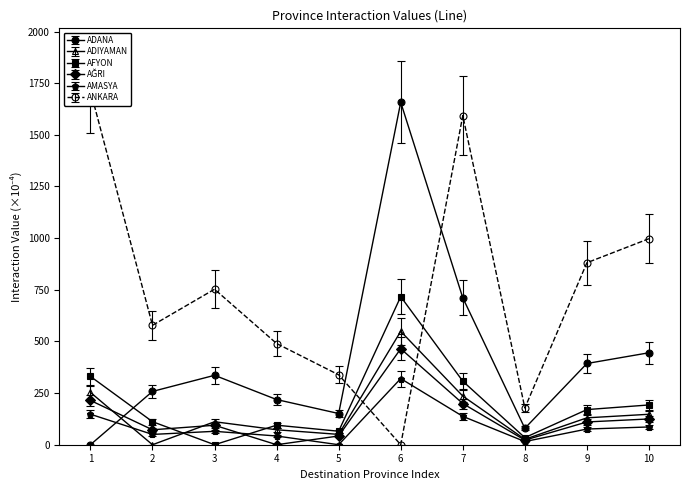

True or false: ADANA has more than 0 interior local peaks.

True